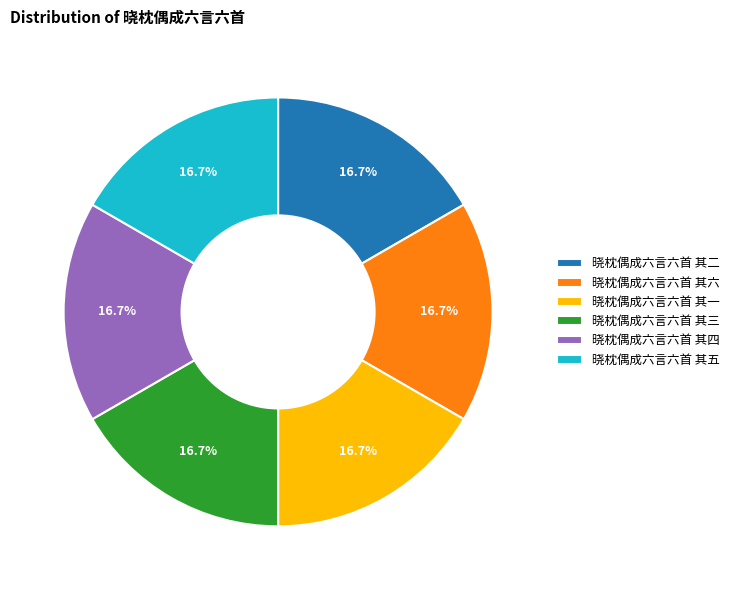

What percentage is the 晓枕偶成六言六首 其三 slice, to the nearest percent?

17%